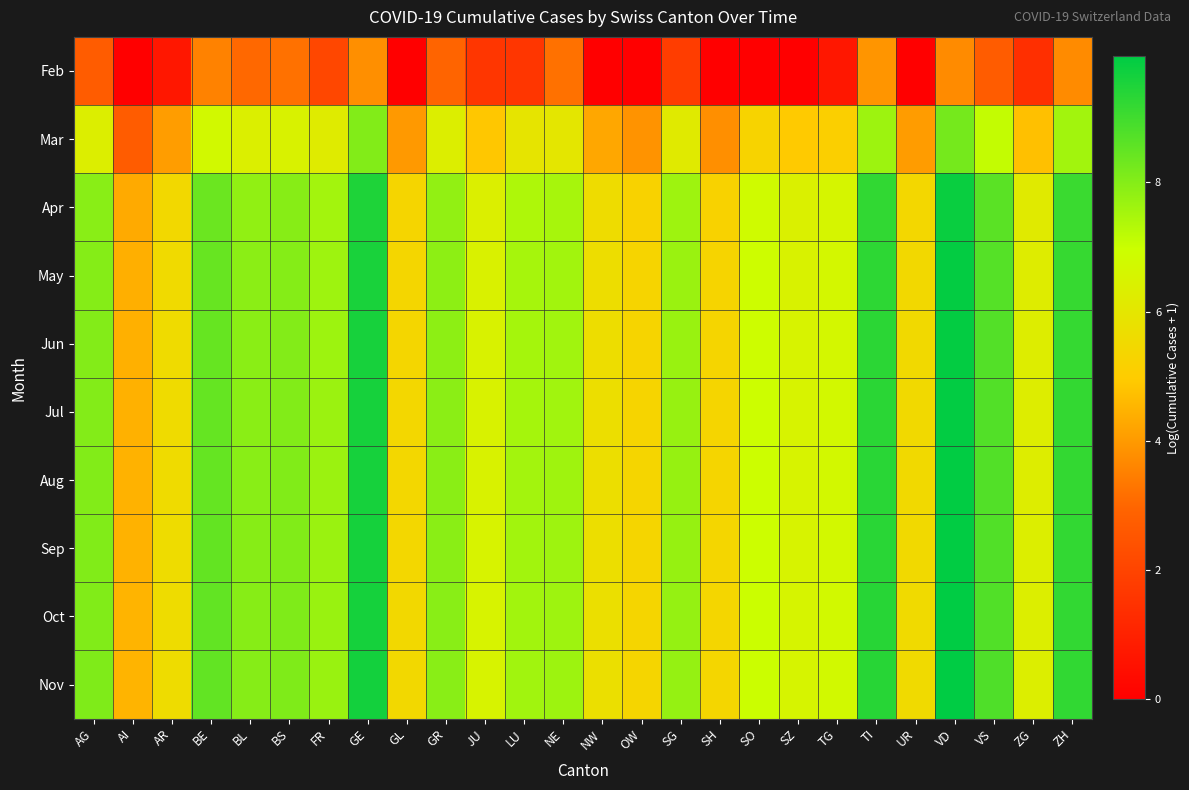

Reading left to right, what are all the values shown in this chart?

Feb: AG=2.7	AI=0.0	AR=0.7	BE=3.6	BL=3.0	BS=3.2	FR=2.1	GE=3.8	GL=0.0	GR=2.9	JU=1.6	LU=1.6	NE=3.2	NW=0.0	OW=0.0	SG=1.8	SH=0.0	SO=0.0	SZ=0.0	TG=0.7	TI=3.9	UR=0.0	VD=3.7	VS=2.7	ZG=1.4	ZH=3.7
Mar: AG=6.3	AI=2.7	AR=4.1	BE=6.8	BL=6.4	BS=6.5	FR=6.2	GE=8.0	GL=4.0	GR=6.3	JU=4.9	LU=5.9	NE=6.0	NW=4.3	OW=3.9	SG=6.2	SH=3.8	SO=5.3	SZ=4.9	TG=5.1	TI=7.6	UR=4.1	VD=8.2	VS=7.1	ZG=4.7	ZH=7.6
Apr: AG=7.9	AI=4.3	AR=5.4	BE=8.4	BL=7.8	BS=8.0	FR=7.5	GE=9.5	GL=5.3	GR=7.8	JU=6.4	LU=7.4	NE=7.5	NW=5.6	OW=5.2	SG=7.6	SH=5.2	SO=6.8	SZ=6.4	TG=6.6	TI=9.2	UR=5.4	VD=9.8	VS=8.6	ZG=6.2	ZH=9.1
May: AG=8.0	AI=4.4	AR=5.5	BE=8.4	BL=7.9	BS=8.0	FR=7.6	GE=9.6	GL=5.4	GR=7.9	JU=6.4	LU=7.5	NE=7.6	NW=5.6	OW=5.3	SG=7.7	SH=5.3	SO=6.9	SZ=6.5	TG=6.7	TI=9.3	UR=5.5	VD=9.9	VS=8.7	ZG=6.2	ZH=9.1
Jun: AG=8.0	AI=4.4	AR=5.6	BE=8.4	BL=7.9	BS=8.0	FR=7.6	GE=9.6	GL=5.4	GR=7.9	JU=6.5	LU=7.5	NE=7.6	NW=5.7	OW=5.3	SG=7.7	SH=5.3	SO=6.9	SZ=6.5	TG=6.7	TI=9.3	UR=5.5	VD=9.9	VS=8.7	ZG=6.3	ZH=9.2
Jul: AG=8.0	AI=4.5	AR=5.6	BE=8.5	BL=7.9	BS=8.0	FR=7.7	GE=9.6	GL=5.4	GR=7.9	JU=6.5	LU=7.5	NE=7.6	NW=5.7	OW=5.3	SG=7.7	SH=5.3	SO=6.9	SZ=6.5	TG=6.7	TI=9.3	UR=5.5	VD=9.9	VS=8.7	ZG=6.3	ZH=9.2
Aug: AG=8.0	AI=4.5	AR=5.6	BE=8.5	BL=7.9	BS=8.0	FR=7.7	GE=9.6	GL=5.4	GR=7.9	JU=6.5	LU=7.5	NE=7.6	NW=5.7	OW=5.3	SG=7.7	SH=5.4	SO=6.9	SZ=6.5	TG=6.7	TI=9.3	UR=5.5	VD=9.9	VS=8.7	ZG=6.3	ZH=9.2
Sep: AG=8.0	AI=4.5	AR=5.6	BE=8.5	BL=7.9	BS=8.1	FR=7.7	GE=9.6	GL=5.4	GR=7.9	JU=6.5	LU=7.6	NE=7.6	NW=5.7	OW=5.3	SG=7.7	SH=5.4	SO=7.0	SZ=6.5	TG=6.7	TI=9.3	UR=5.5	VD=9.9	VS=8.7	ZG=6.3	ZH=9.2
Oct: AG=8.1	AI=4.5	AR=5.6	BE=8.5	BL=8.0	BS=8.1	FR=7.7	GE=9.6	GL=5.4	GR=7.9	JU=6.5	LU=7.6	NE=7.6	NW=5.7	OW=5.3	SG=7.8	SH=5.4	SO=7.0	SZ=6.5	TG=6.7	TI=9.4	UR=5.5	VD=9.9	VS=8.8	ZG=6.3	ZH=9.2
Nov: AG=8.1	AI=4.5	AR=5.6	BE=8.5	BL=8.0	BS=8.1	FR=7.7	GE=9.6	GL=5.5	GR=7.9	JU=6.5	LU=7.6	NE=7.6	NW=5.7	OW=5.4	SG=7.8	SH=5.4	SO=7.0	SZ=6.5	TG=6.7	TI=9.4	UR=5.5	VD=9.9	VS=8.8	ZG=6.3	ZH=9.2